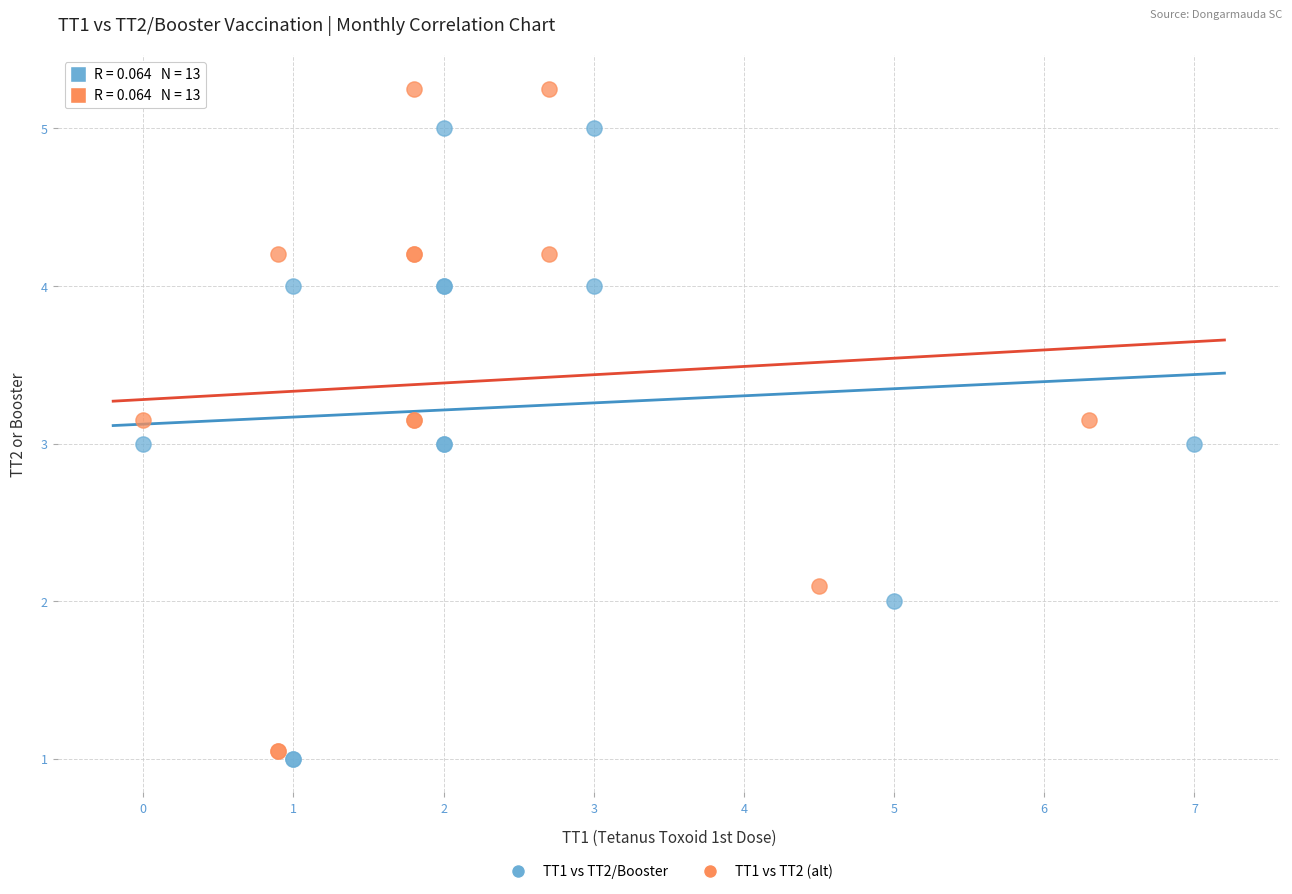

Which series contains the highest Y value?

TT1 vs TT2 (alt)